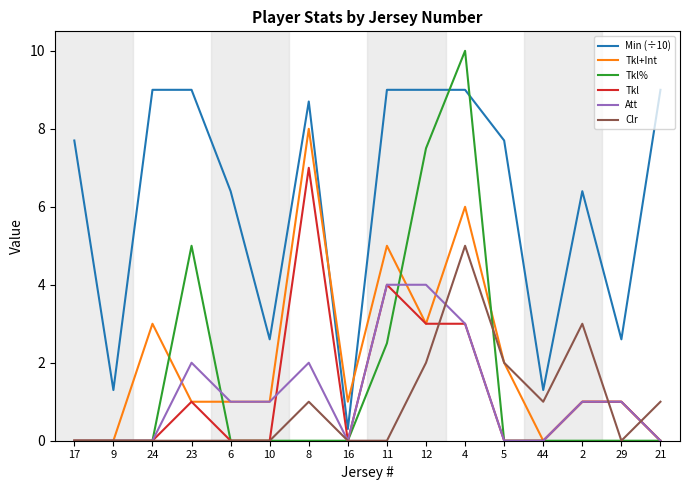

True or false: Tkl has a value of 2.5 at 9.

False